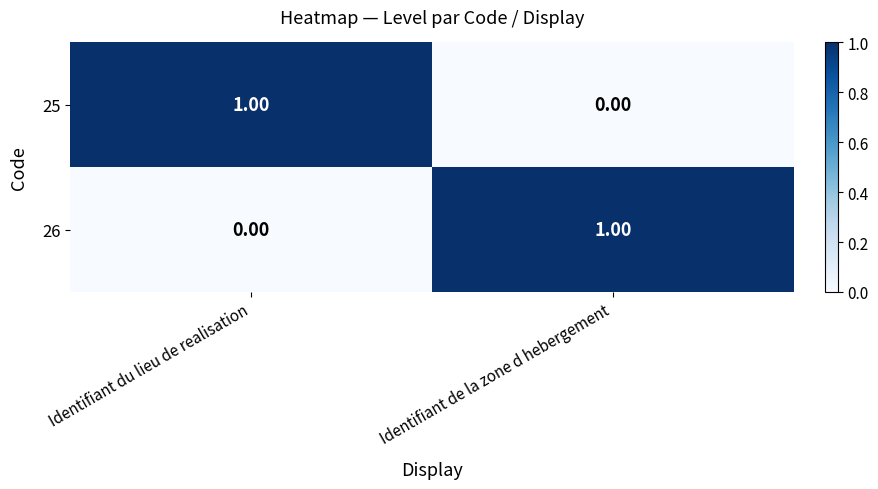

Where is 25 nearest to the value 0?

Identifiant de la zone d hebergement